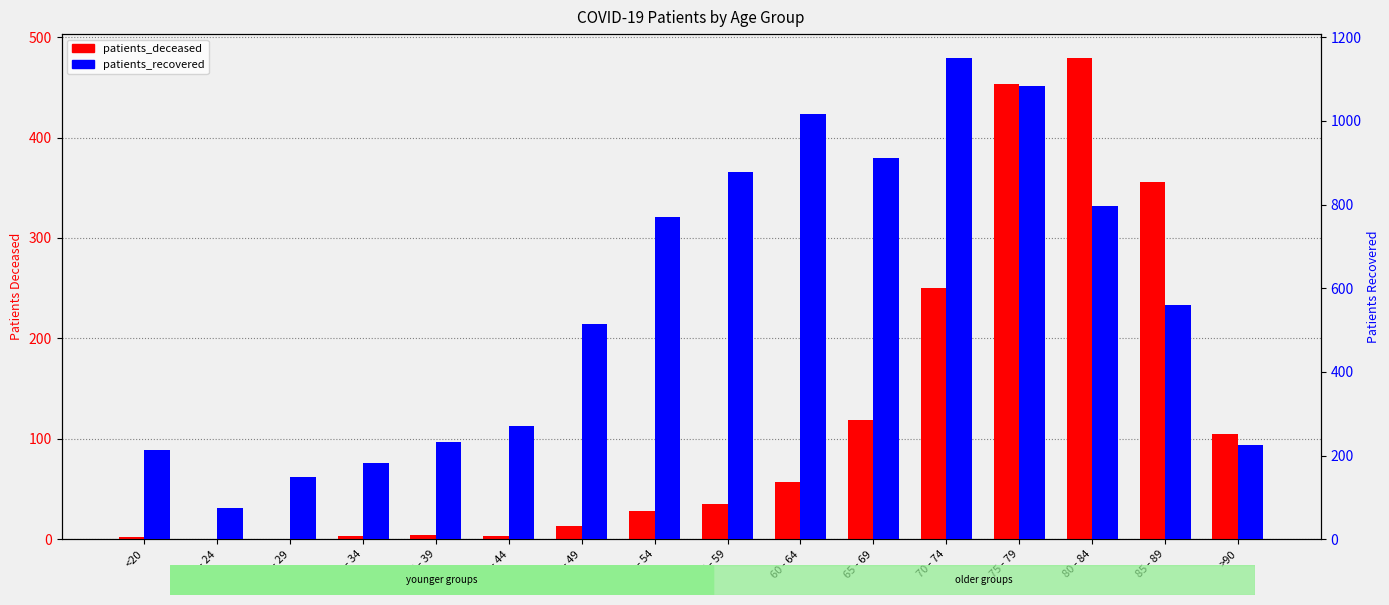

Count the number of categories in the chart.

16